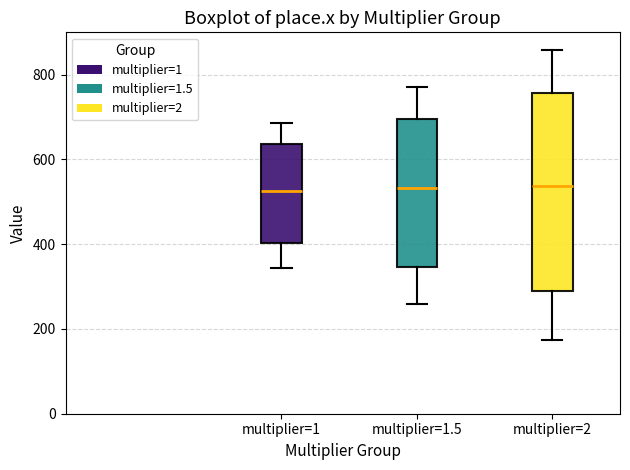

Reading left to right, read every box against the y-axis: the position of its median line, the range the box covers, and the ends of its whiskers. The values are not printed on the chart, so give them approximately, as read against the axis.

multiplier=1: median 520, box 400 to 640, whiskers 340 to 680
multiplier=1.5: median 540, box 340 to 700, whiskers 260 to 780
multiplier=2: median 540, box 300 to 760, whiskers 180 to 860